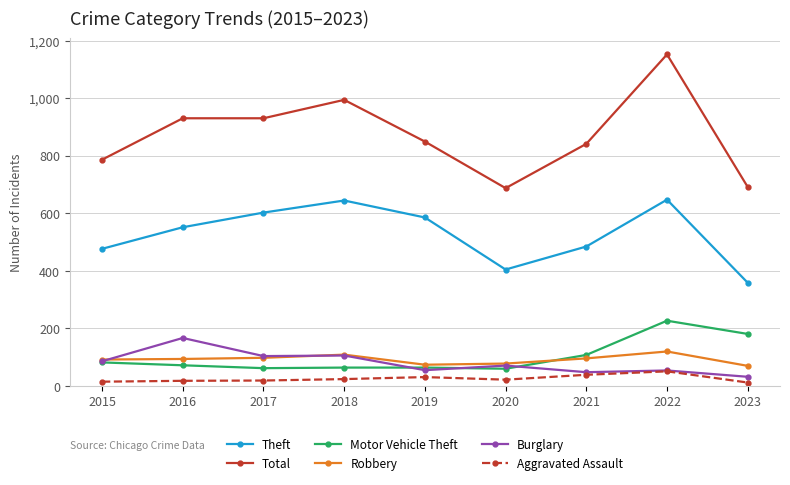

At how many categories does at least one series exceed 957?

2